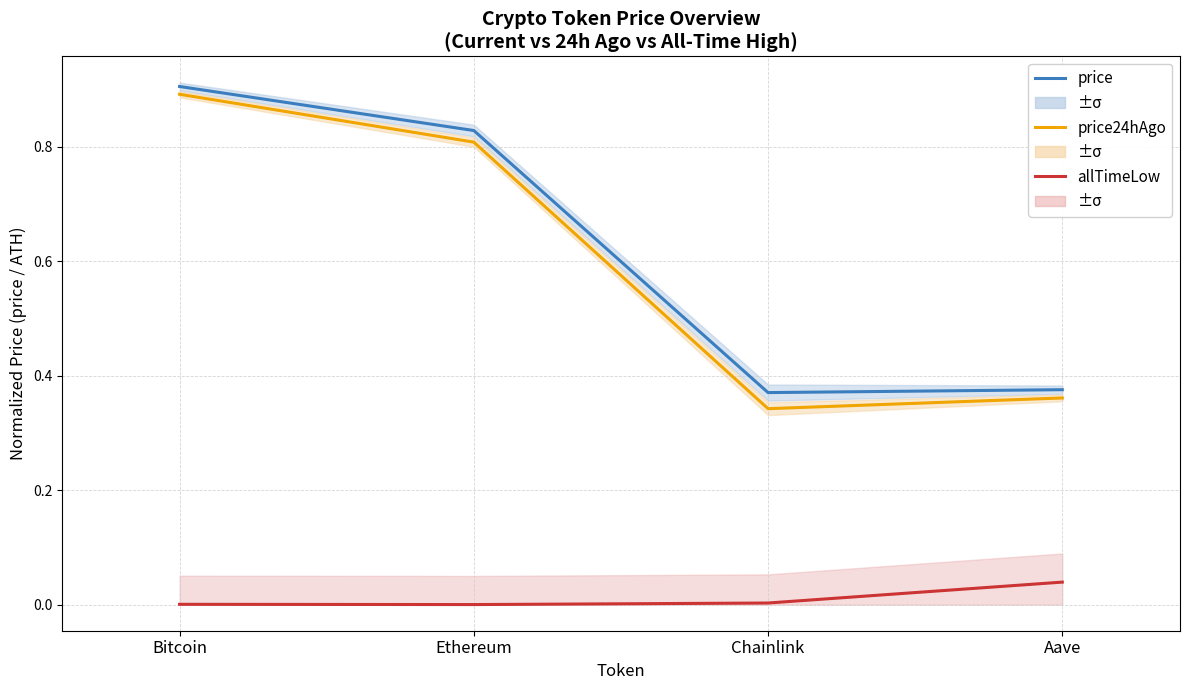

Which series changed the most between Chainlink and Aave?

allTimeLow (norm)